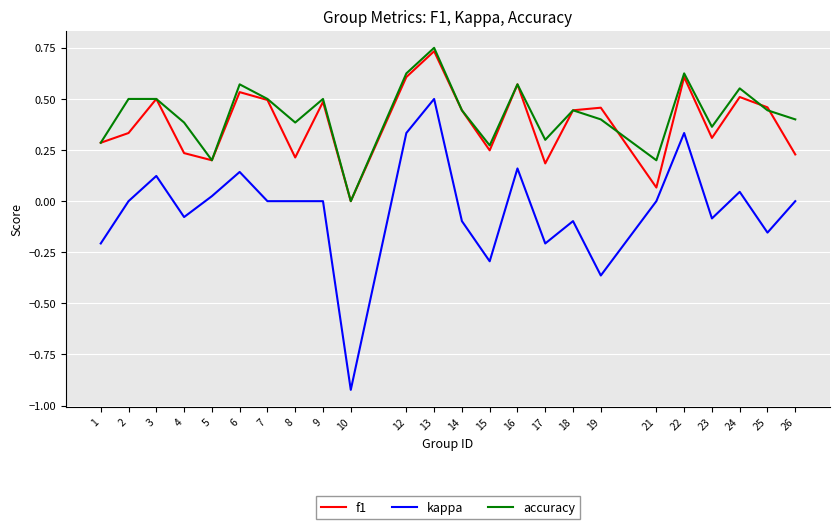

At which category is the sum across all series the highest?

13